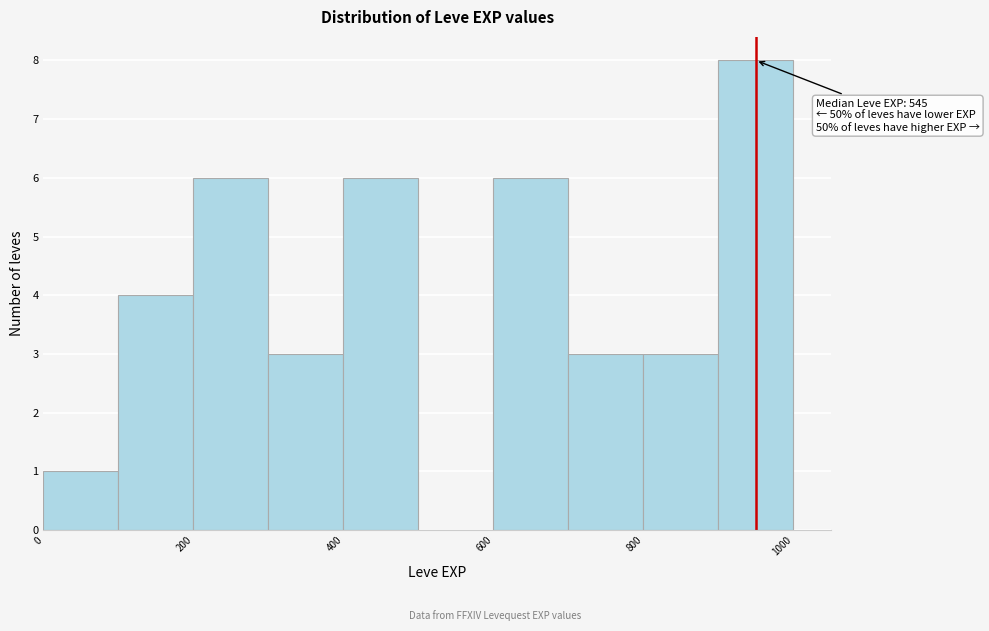

Which range on the x-axis has the tallest bar?

900 to 1000